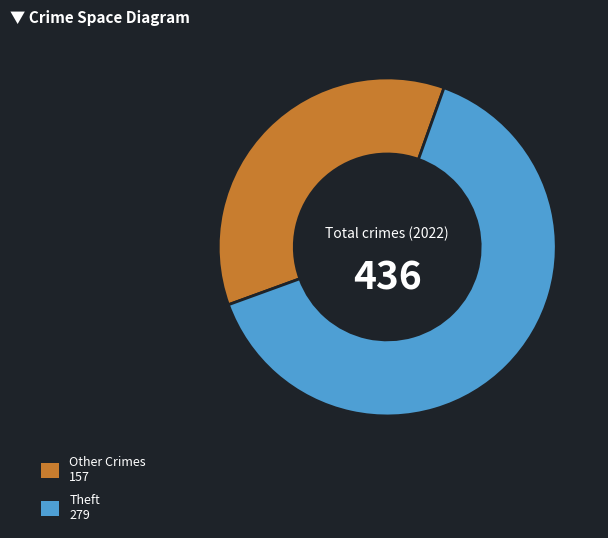

Is it true that Other Crimes 157 is 30% of the pie?

False